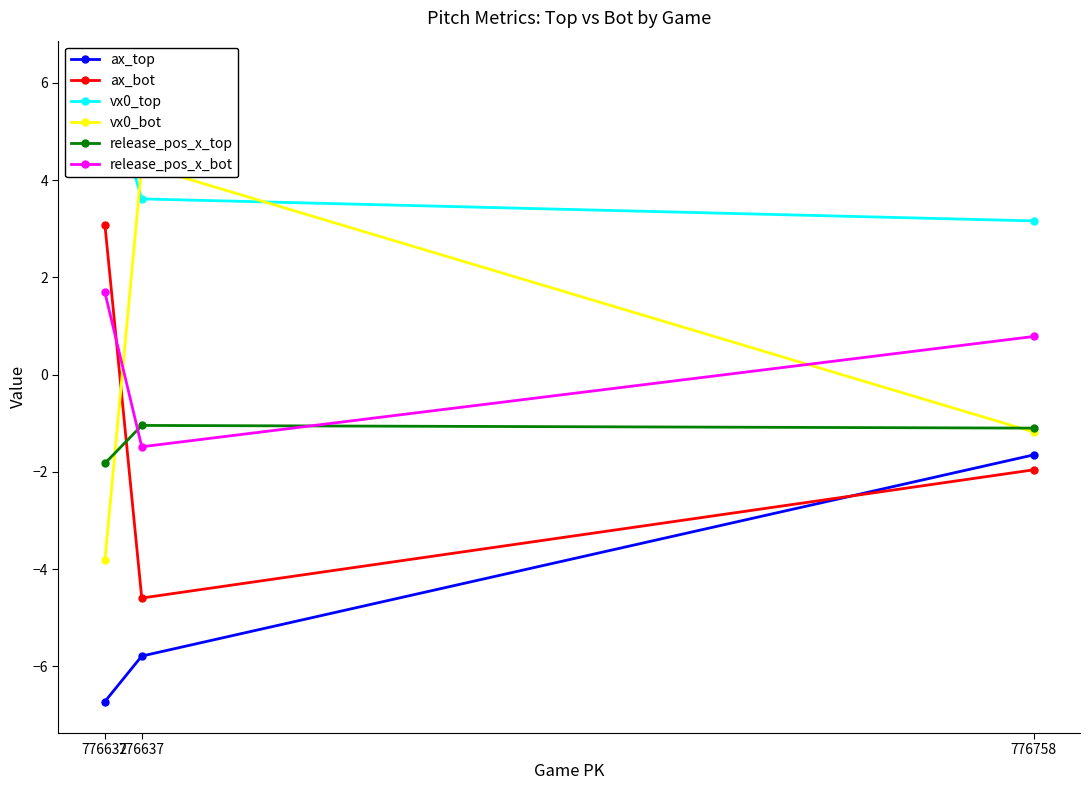

What is the greatest value displayed?

6.2